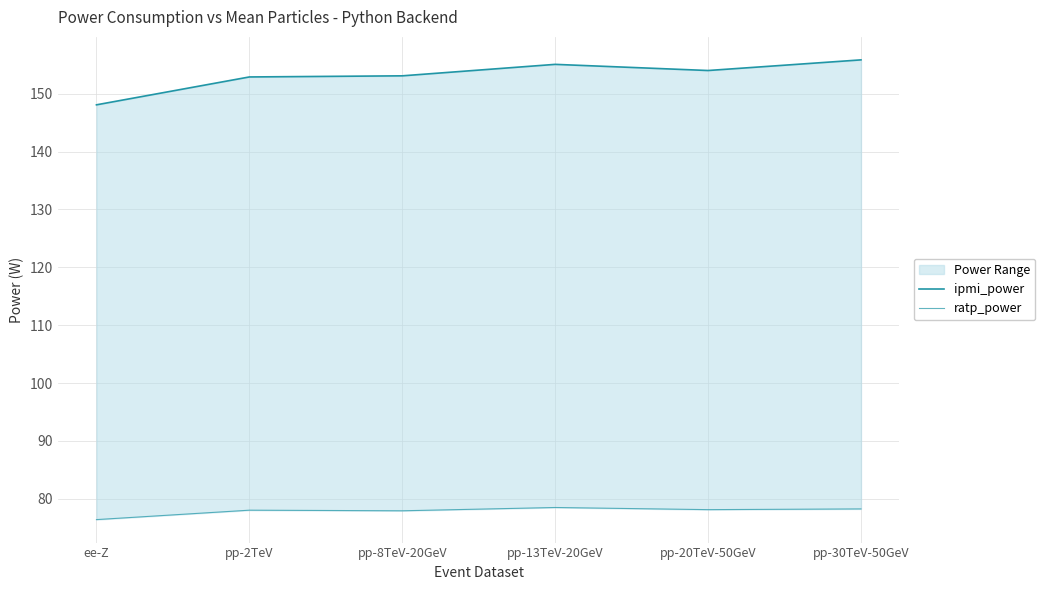

Does the chart display data point markers on the line(s)?

No